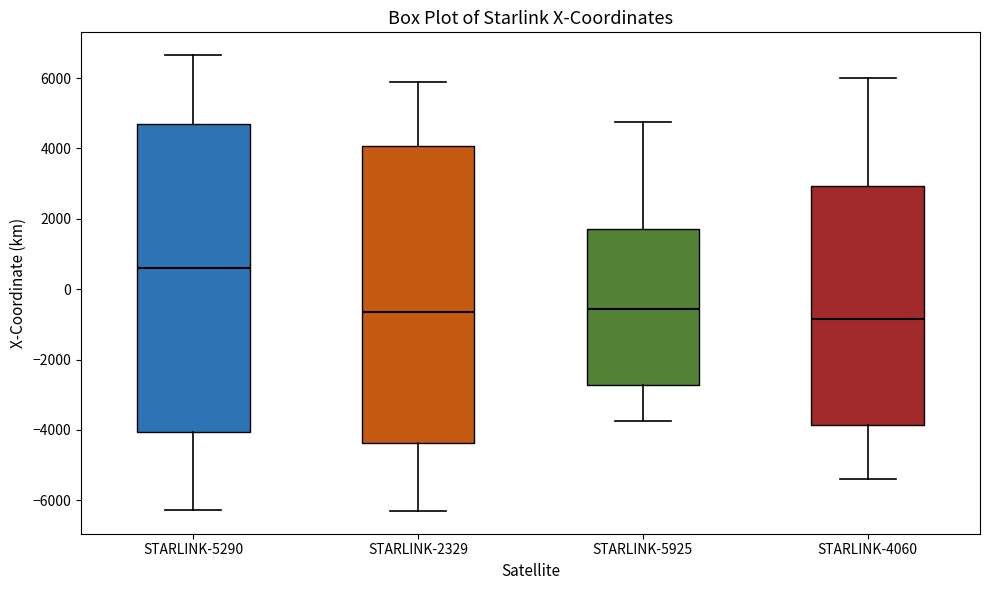

Comparing the boxes themselves (not the whiskers), which one is the tallest?

STARLINK-5290